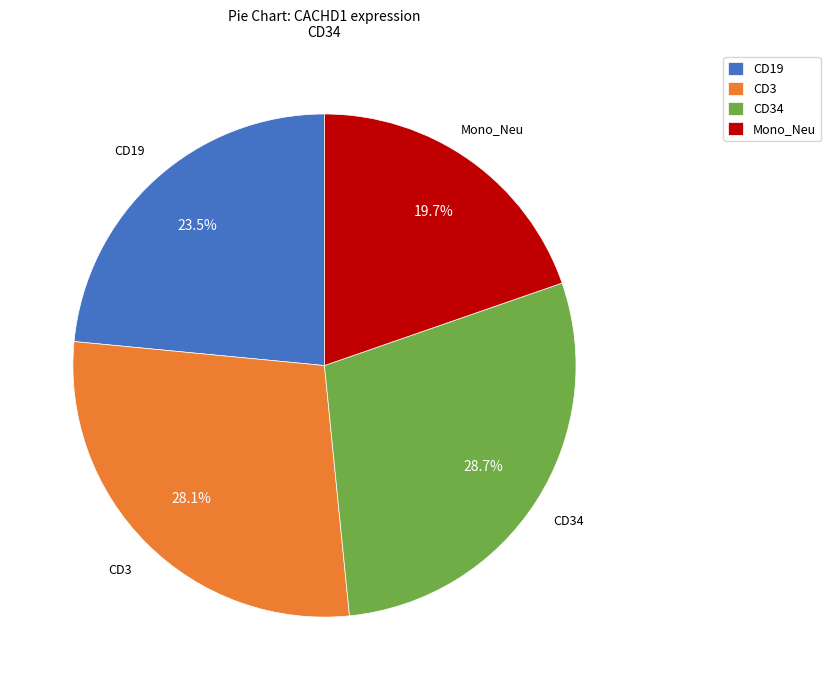

Rank the categories by value from lowest to highest.

Mono_Neu, CD19, CD3, CD34